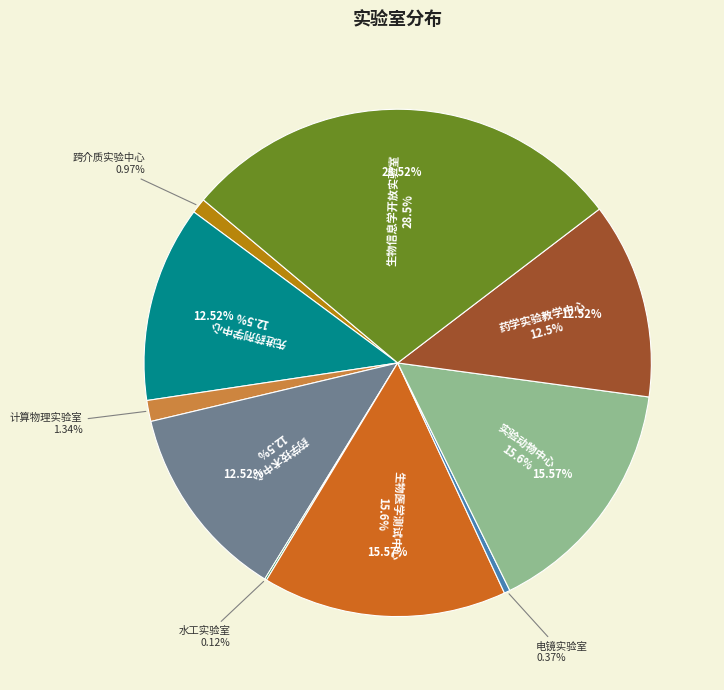

How much of the chart is everything except 水工实验室?

99.9%